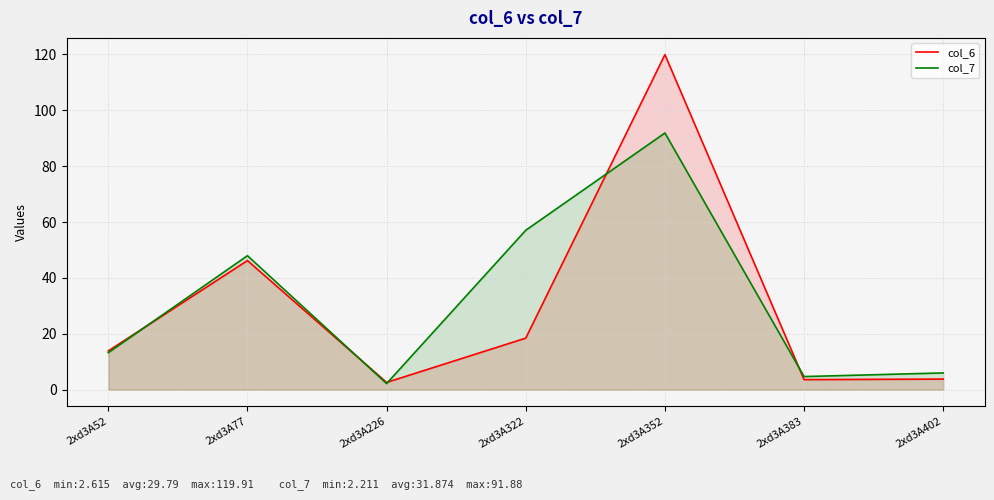

What is the difference between the highest and lowest values at 2xd3A226?

0.4